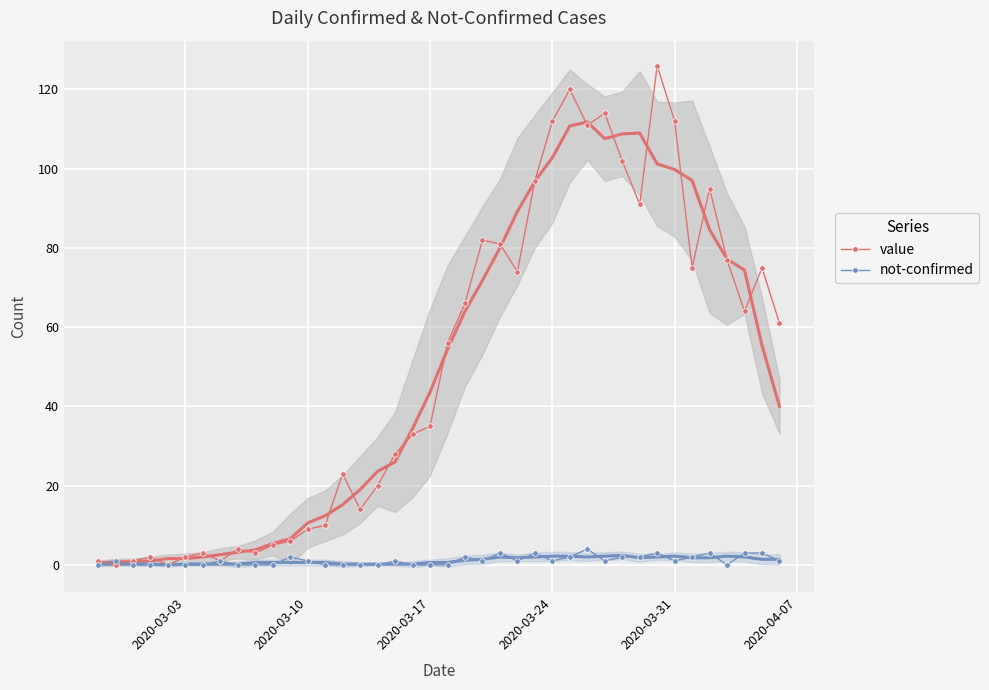

What is the maximum value for value?

126